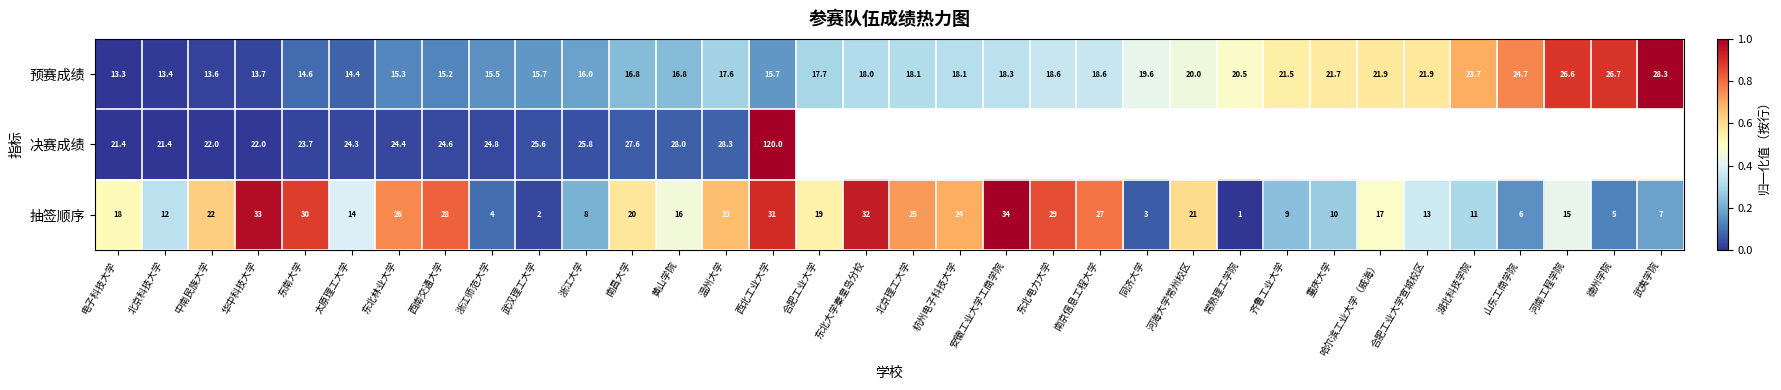

The value of 预赛成绩 at 南京信息工程大学 is 18.6. True or false?

True